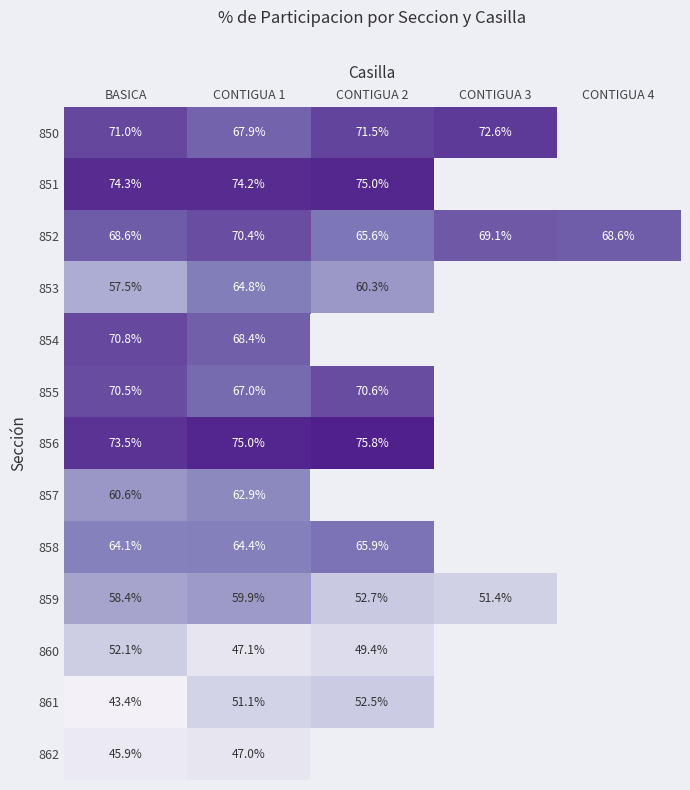

What is the greatest value displayed?

75.8